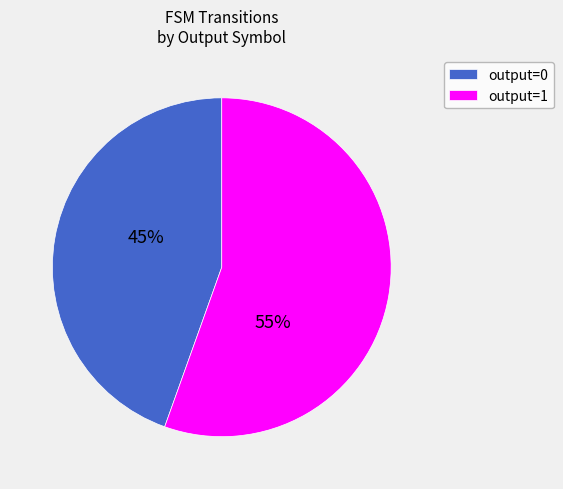

To the nearest percent, what percentage of the pie is output=1?

55%